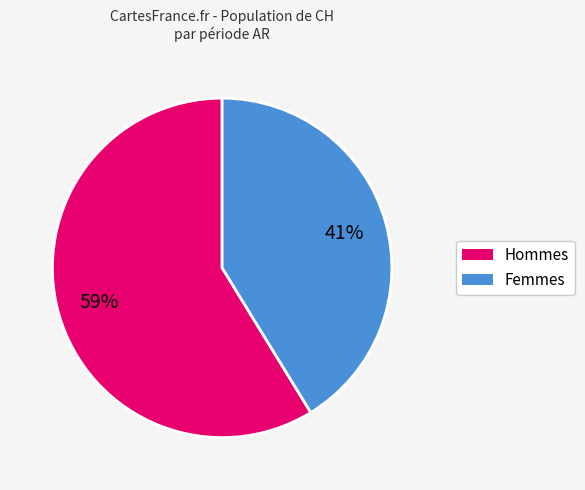

To the nearest percent, what is the difference between the largest and smallest slice percentages?

18%